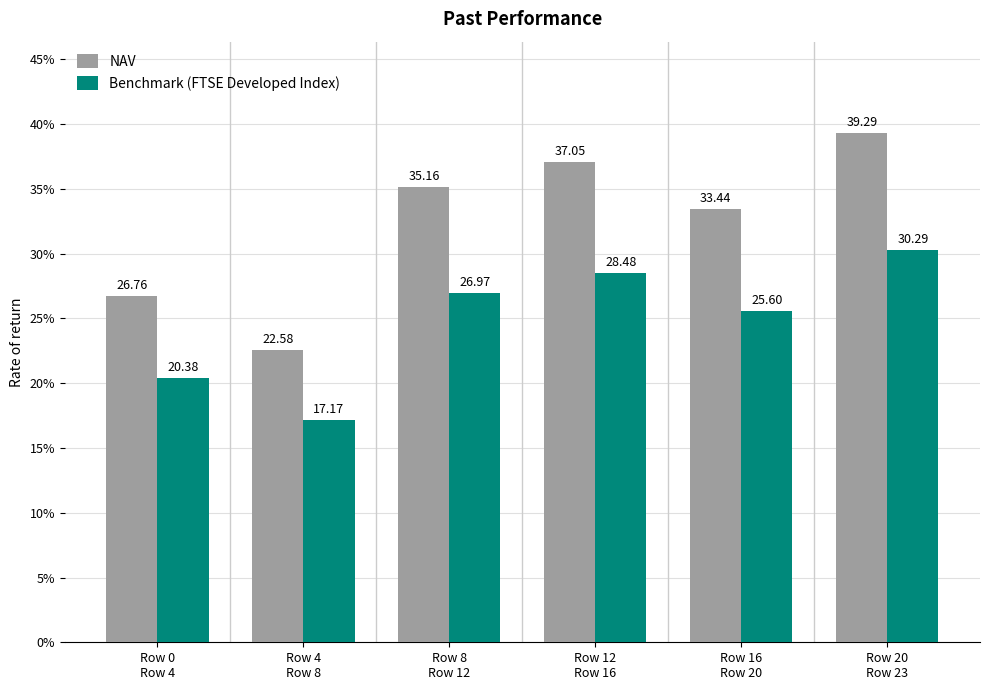

Which series has the largest total across all categories?

NAV